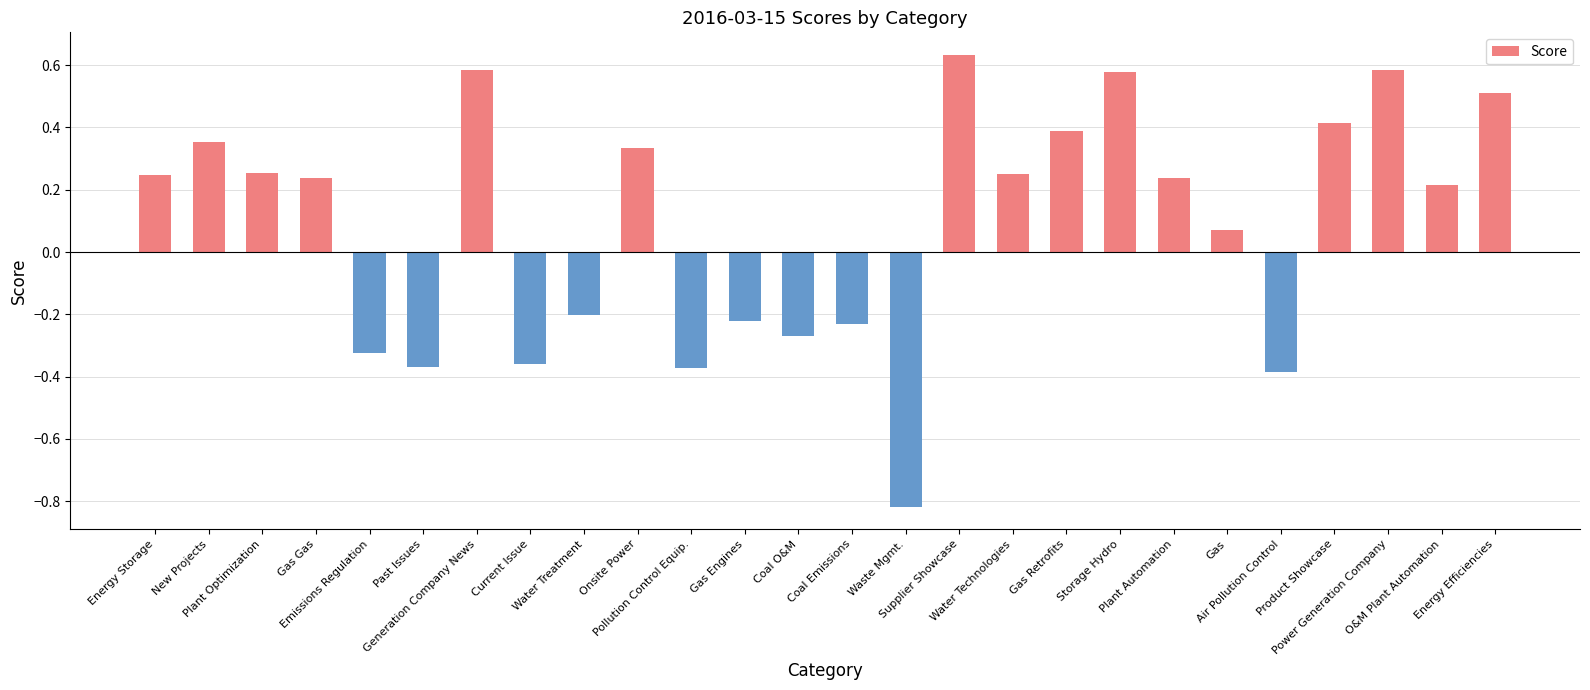

Where does the data first go above 0?

Energy Storage